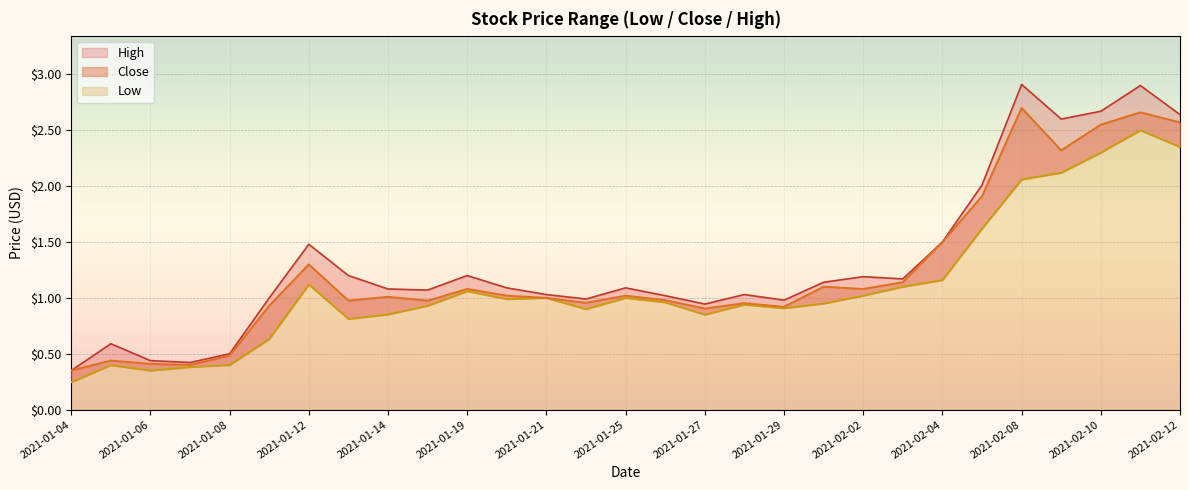

What position from the left is 2021-01-12?

7